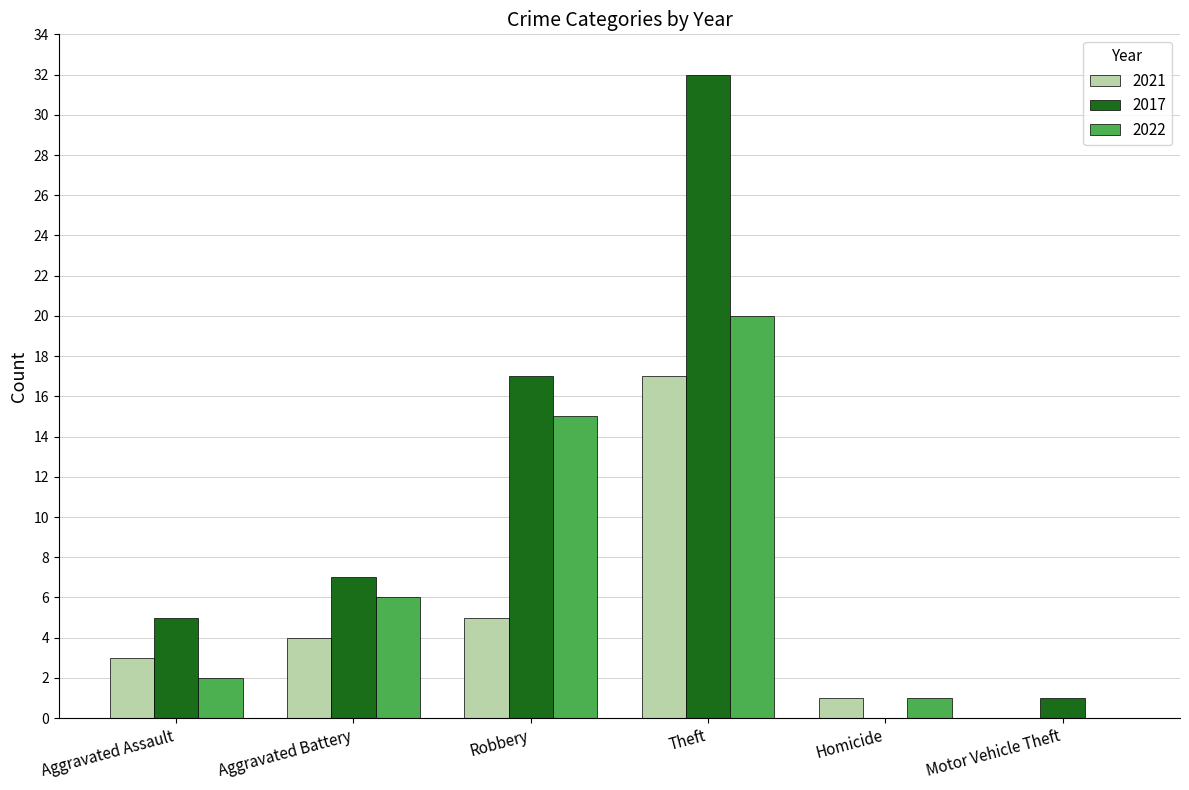

Count the number of categories in the chart.

6